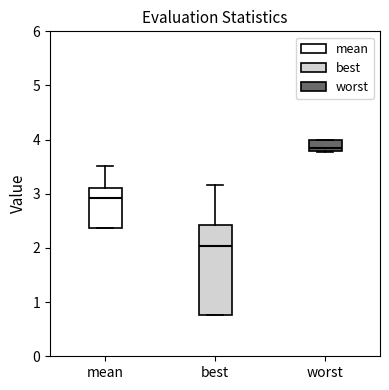

Where is the lower edge of the box for worst on the y-axis? The values are not printed on the chart, so give them approximately, as read against the axis.

3.8